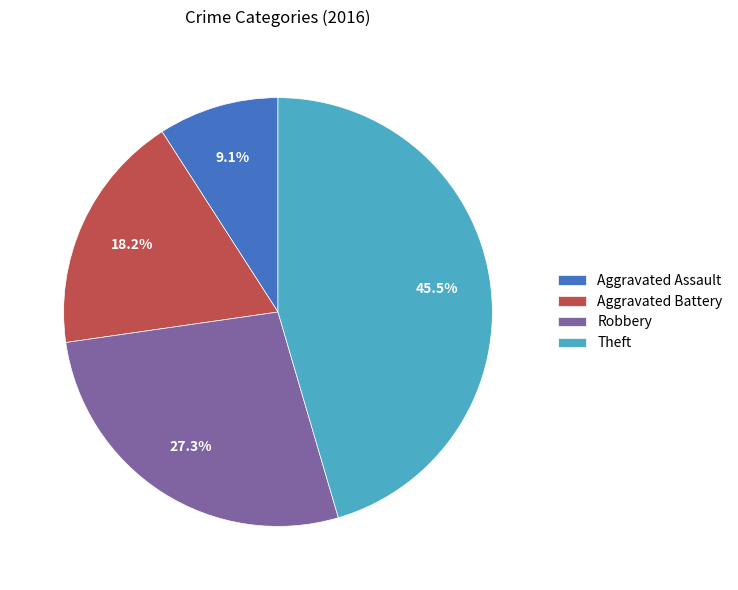

The Robbery slice represents 27% of the pie. True or false?

True